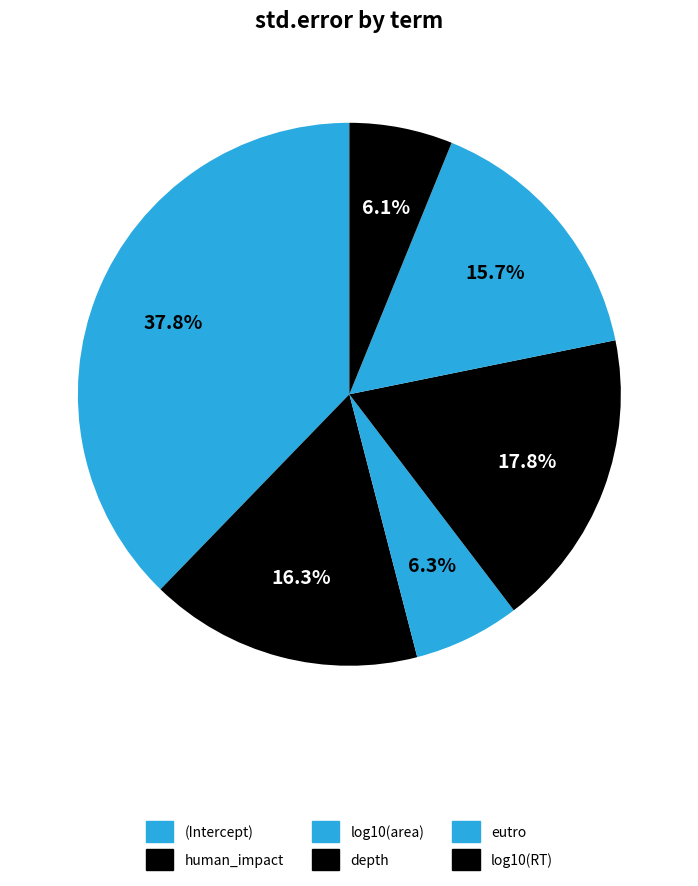

To the nearest percent, what percentage of the pie is eutro?

16%